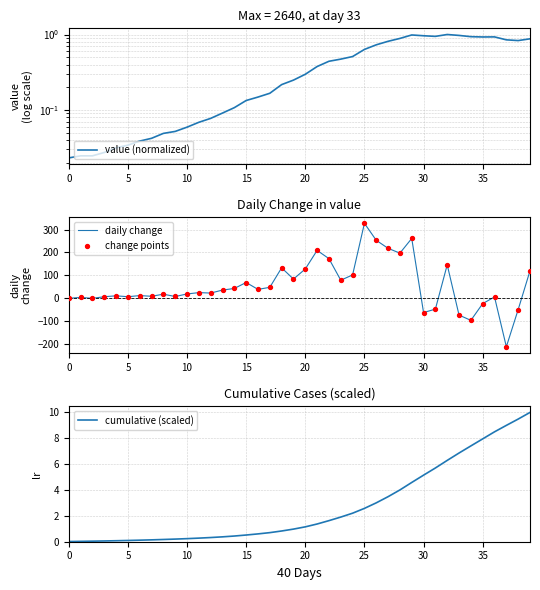

Which series has the largest total across all categories?

daily change